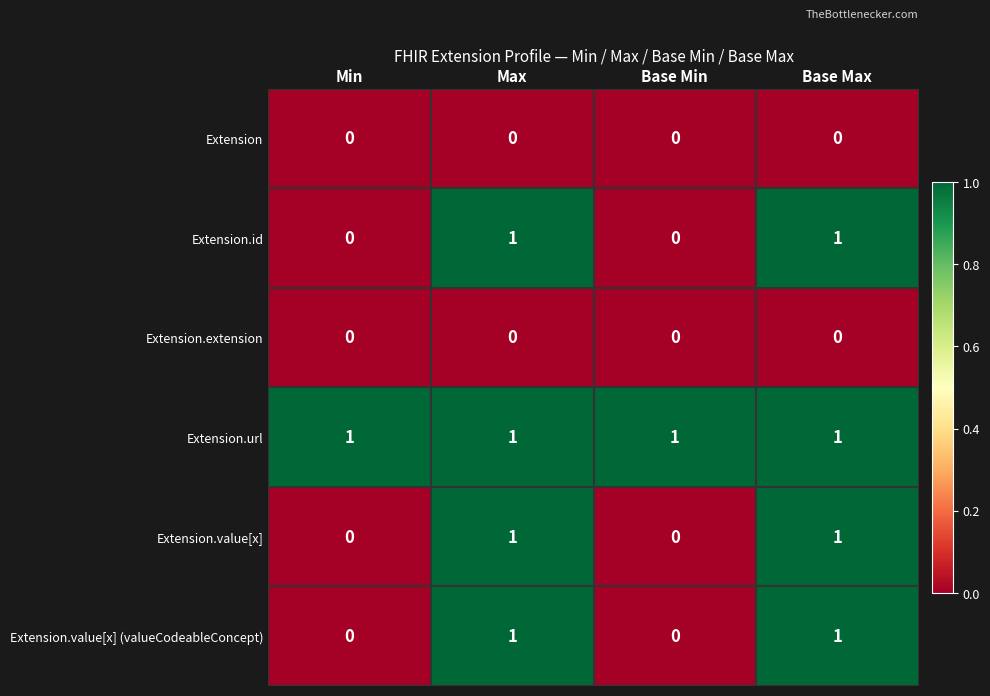

The Extension.value[x] series shows 1 at Base Min. True or false?

False